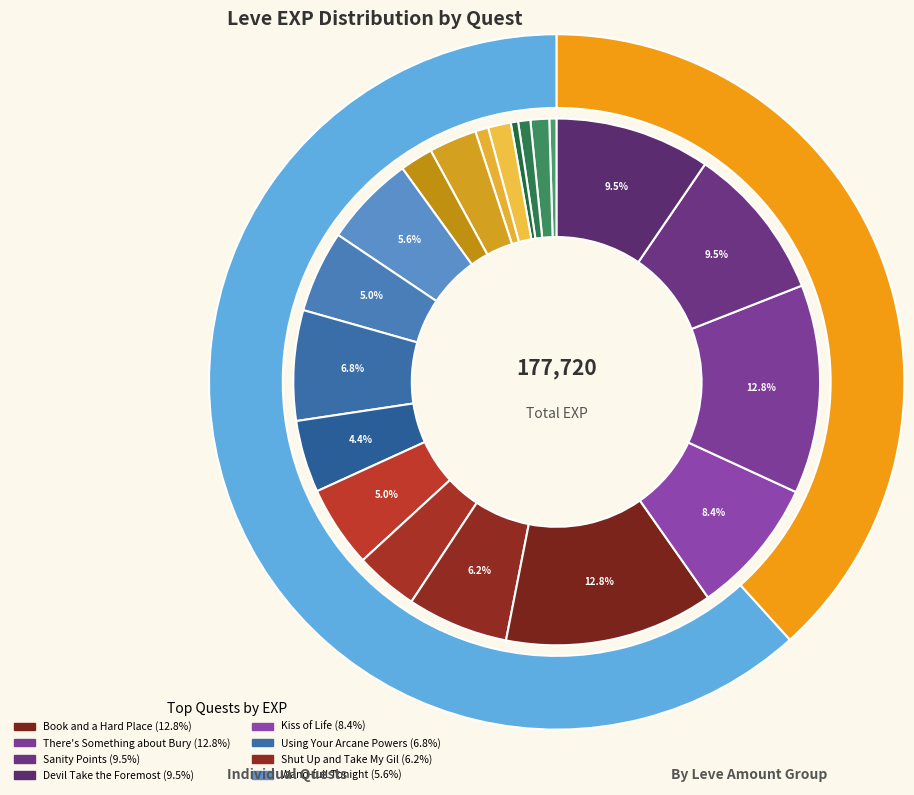

True or false: Using Your Arcane Powers accounts for 7% of the total.

True